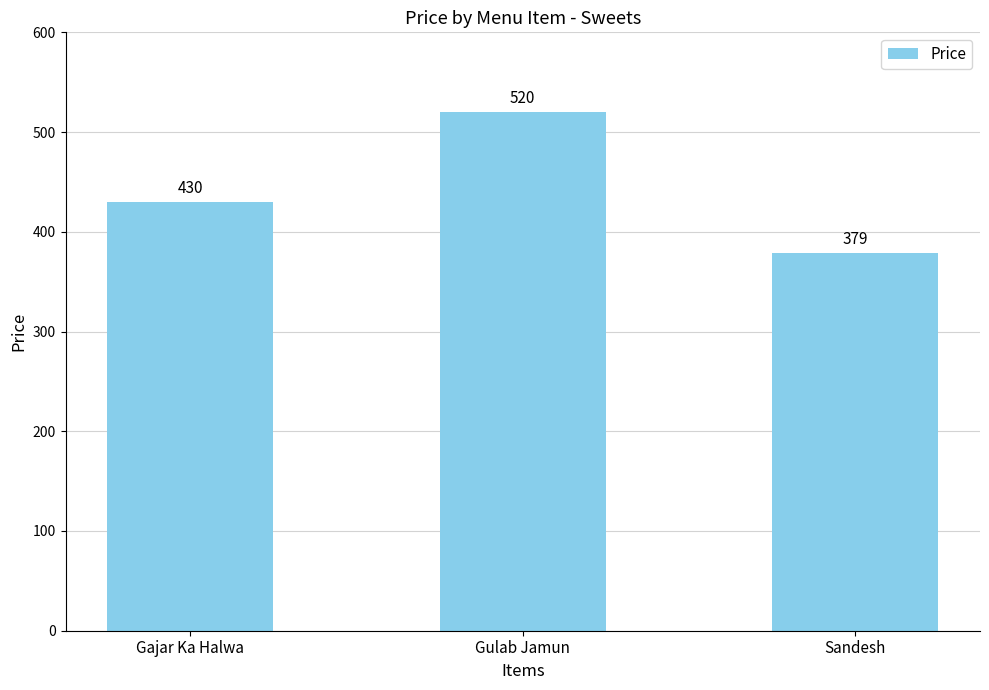

What is the greatest value displayed?

520